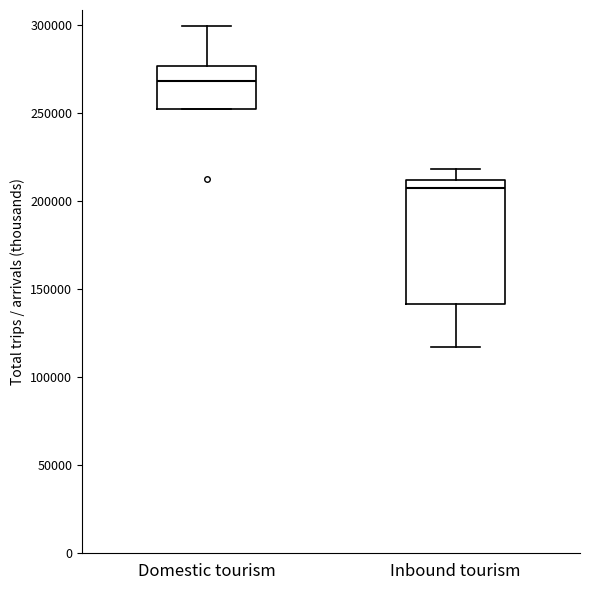

Which box's median line is the highest?

Domestic tourism